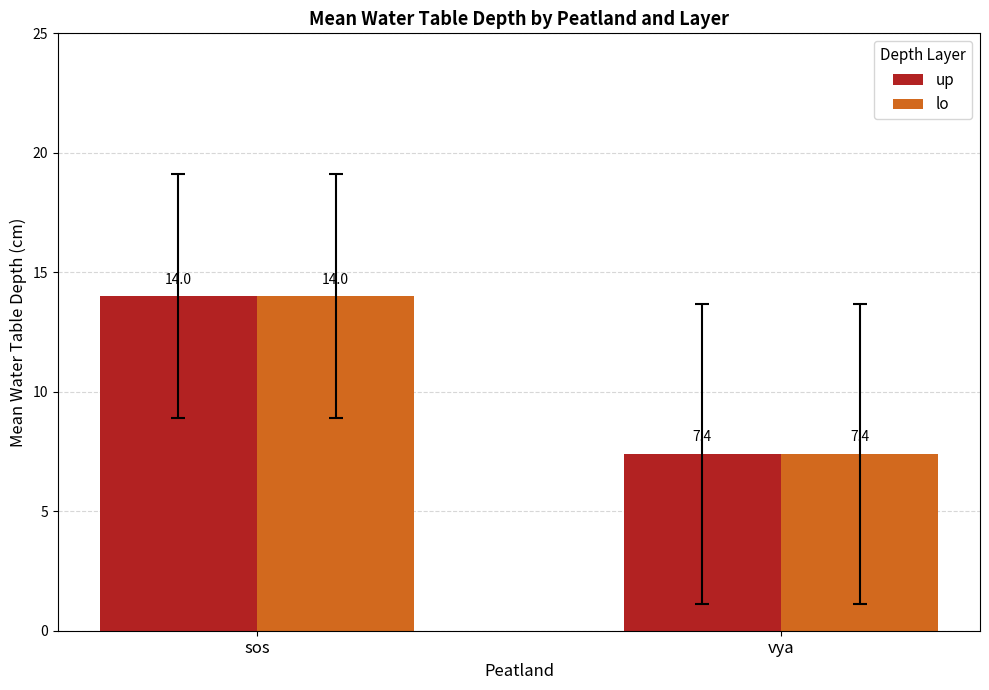

Reading left to right, transcribe all the data shown in this chart.

up: 14.0	7.4
lo: 14.0	7.4